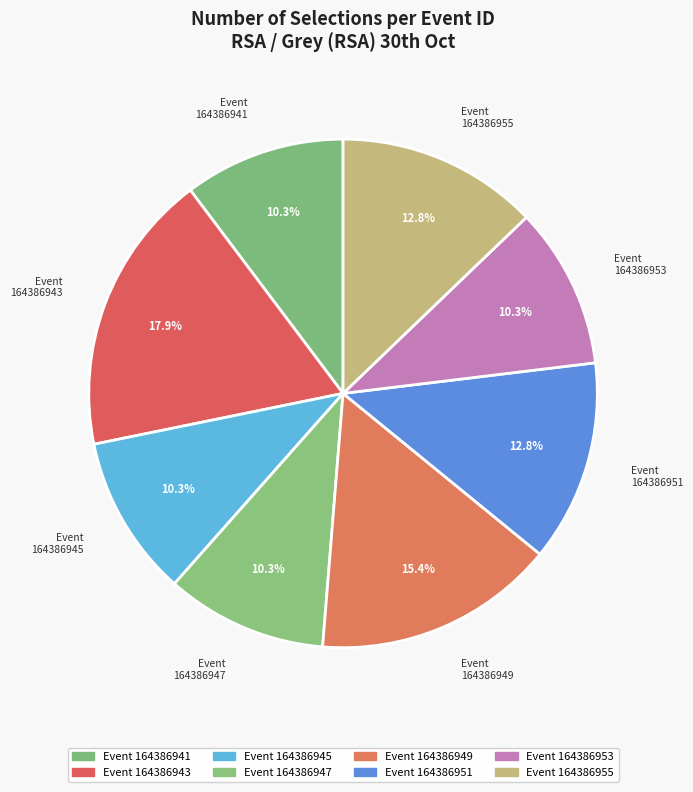

Count the number of slices in the pie.

8